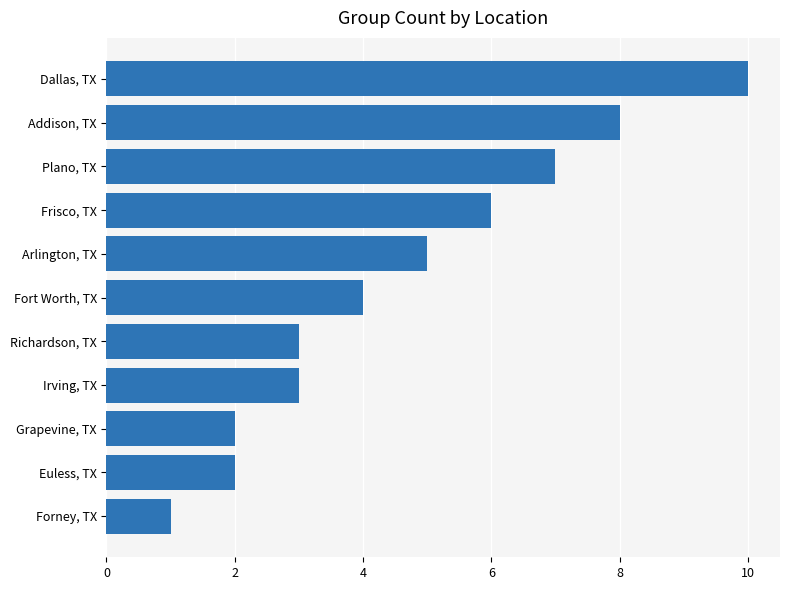

How many series are shown in this chart?

1